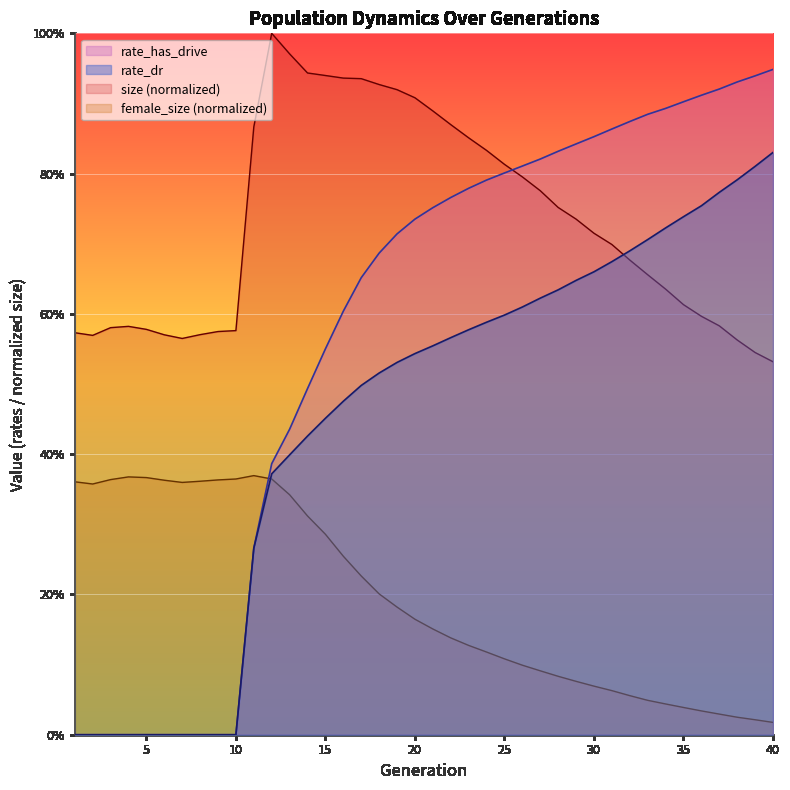

Which series has the largest total across all categories?

size (normalized)